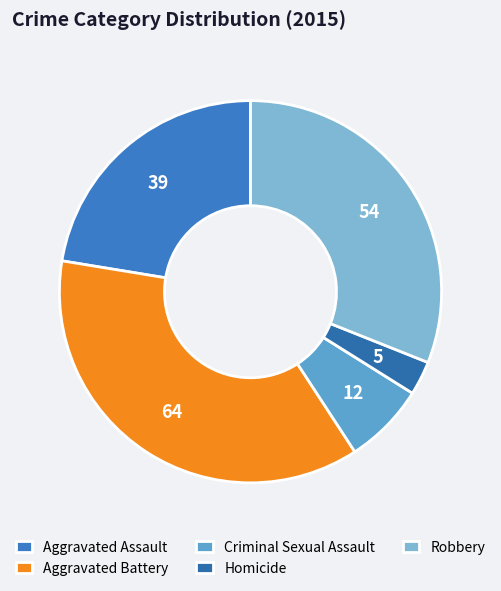

To the nearest percent, what percentage of the pie is Robbery?

31%